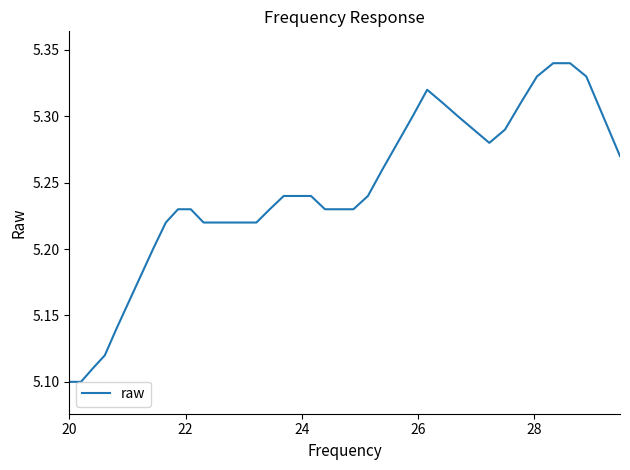

What is the average value?

5.2